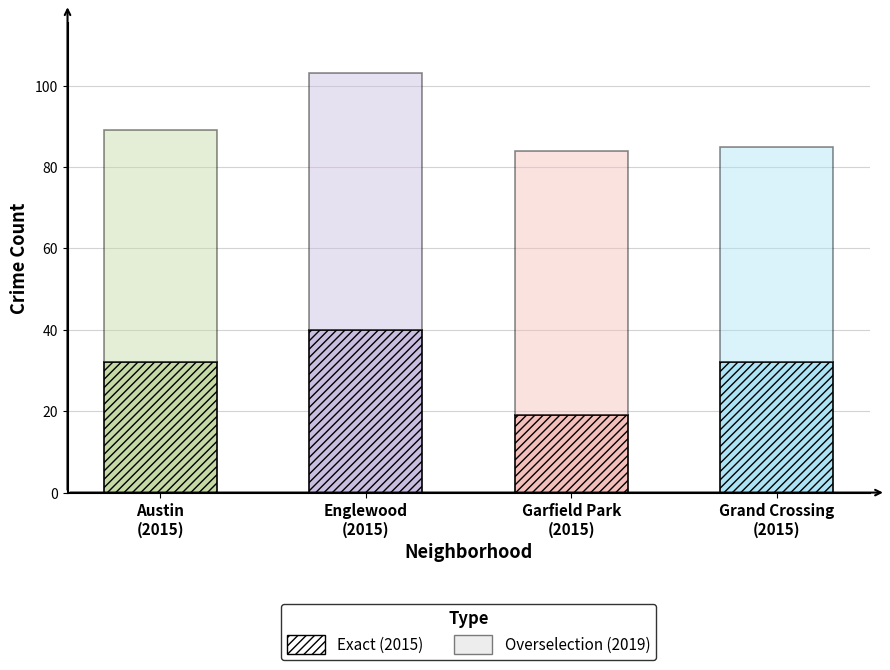

At how many categories does at least one series exceed 63?

1